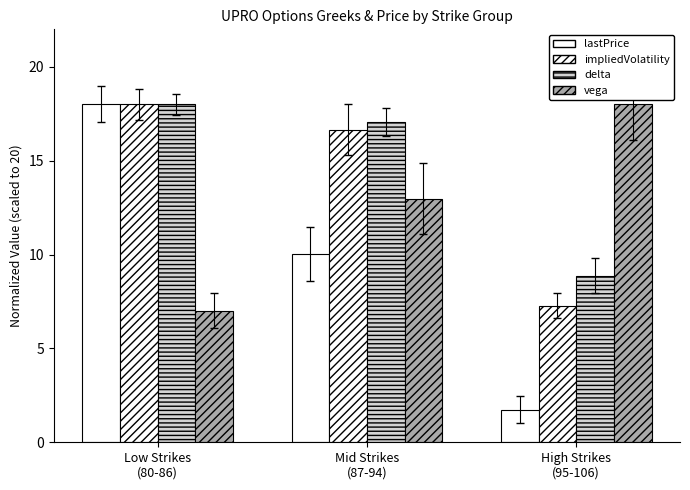

How many values in the vega series exceed 12?

2